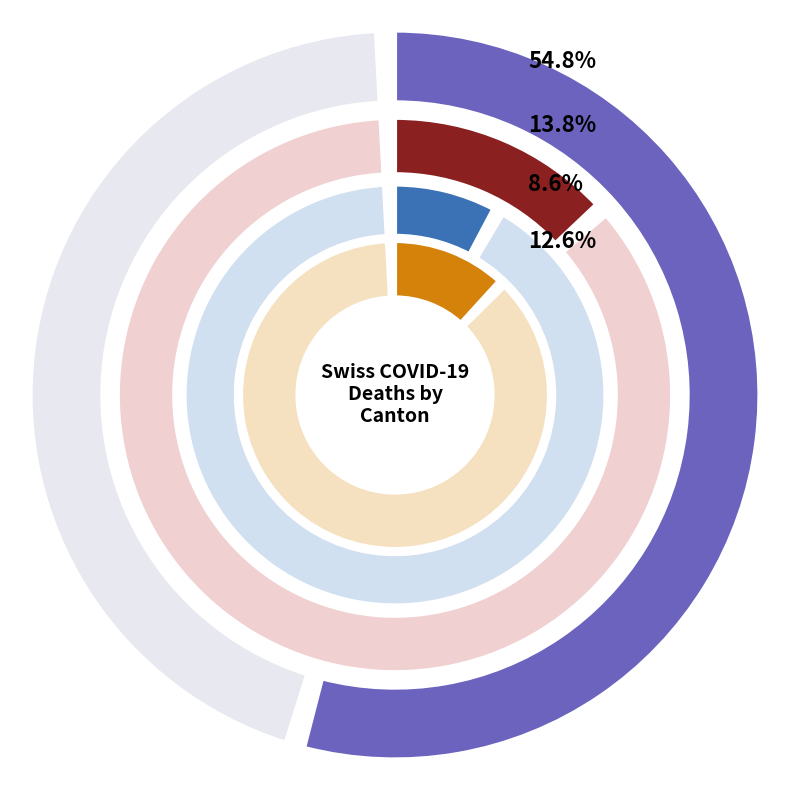

Does any single category account for the majority?

No